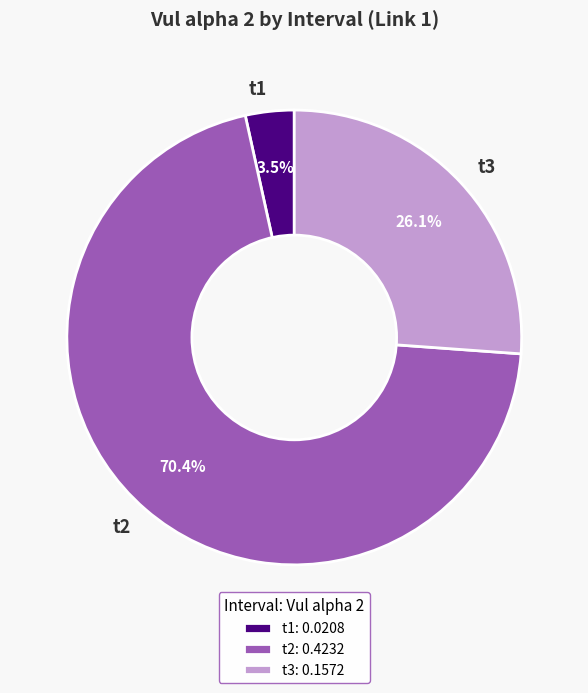

Between t3 and t1, which is larger?

t3